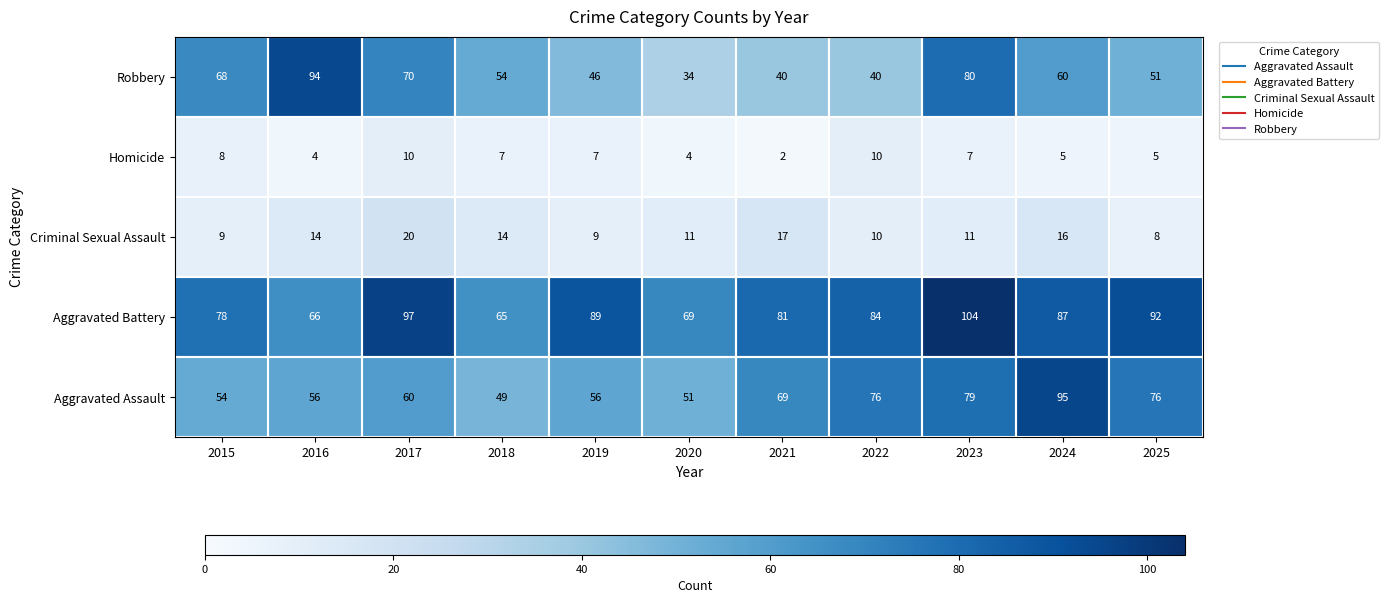

What is the total value across all series at 2024?

263